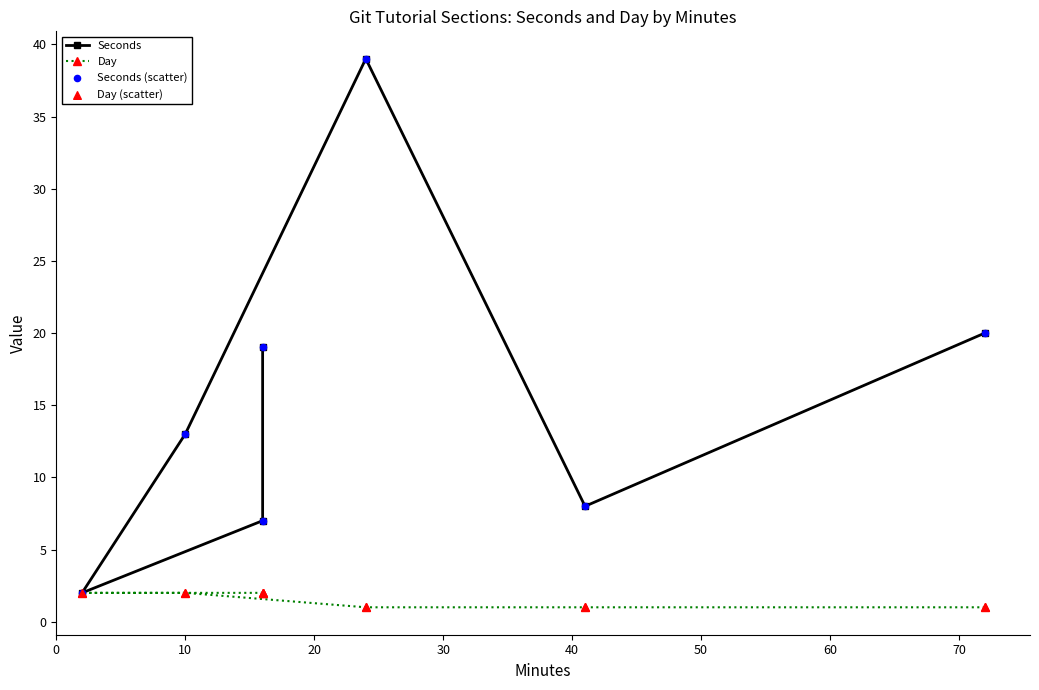

What are all the series names shown in the legend?

Seconds, Day, Seconds (scatter), Day (scatter)